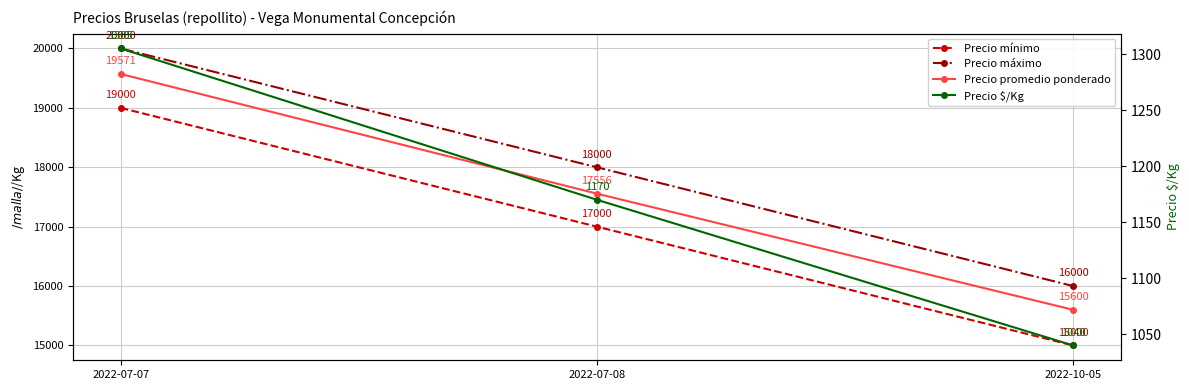

Is this an area chart (filled region under the line)?

No